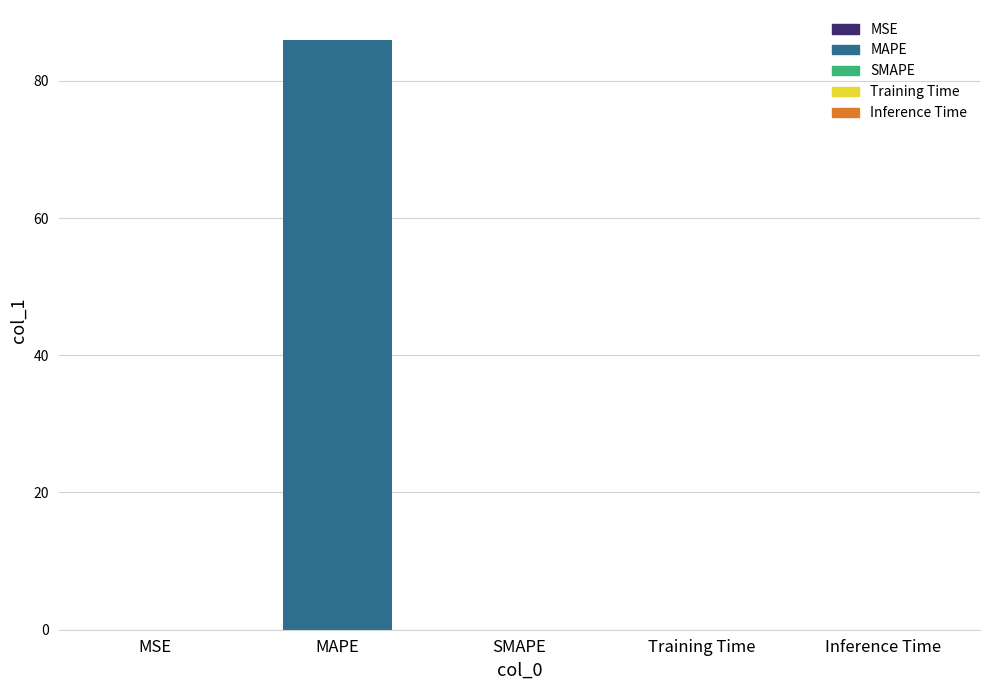

Which category has the highest value across all series?

MAPE